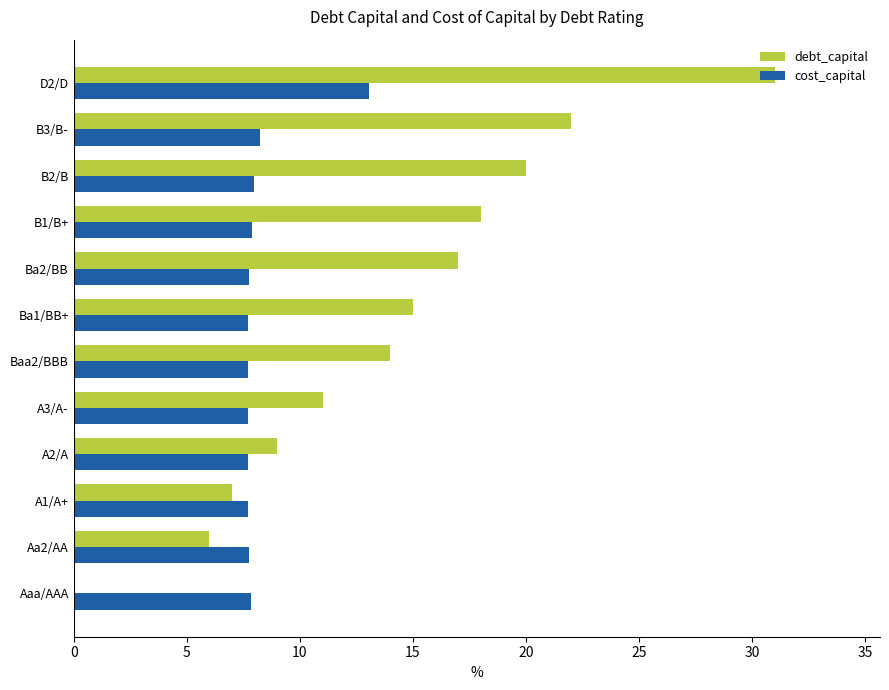

Which category has the highest value across all series?

D2/D